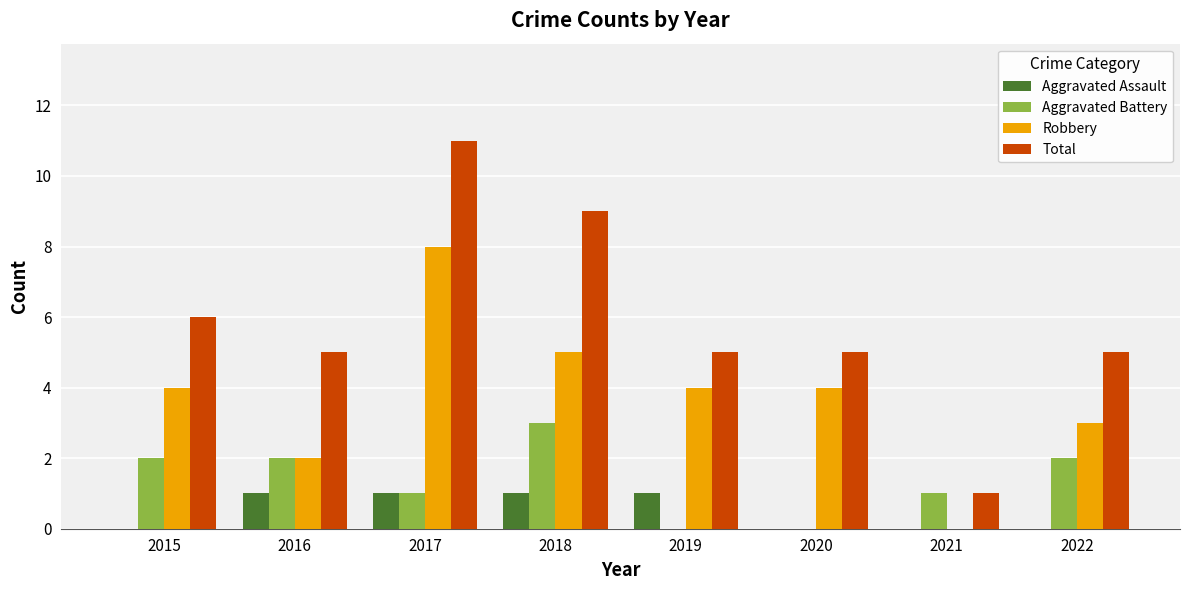

Read the Aggravated Assault value at 2018.

1